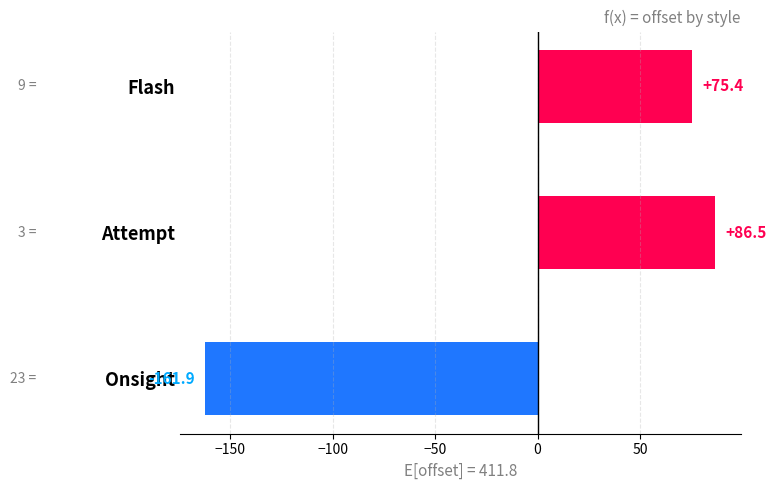

Reading top to bottom, extract all data points from this chart.

Flash=75.4	Attempt=86.5	Onsight=-161.9